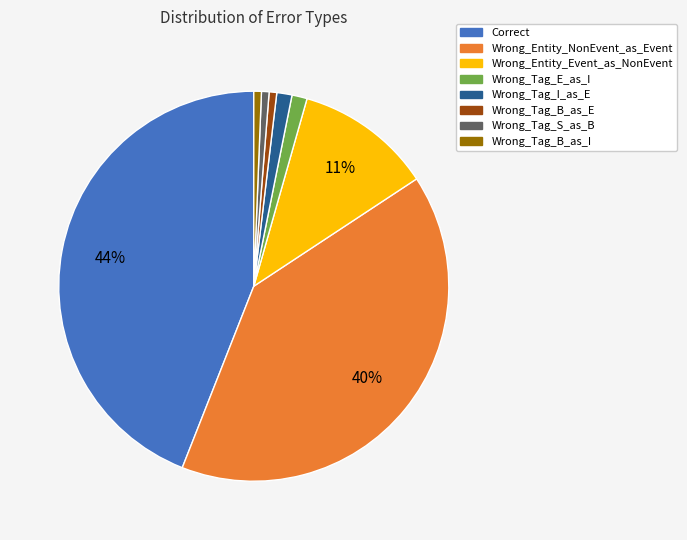

To the nearest percent, what portion does Correct represent?

44%